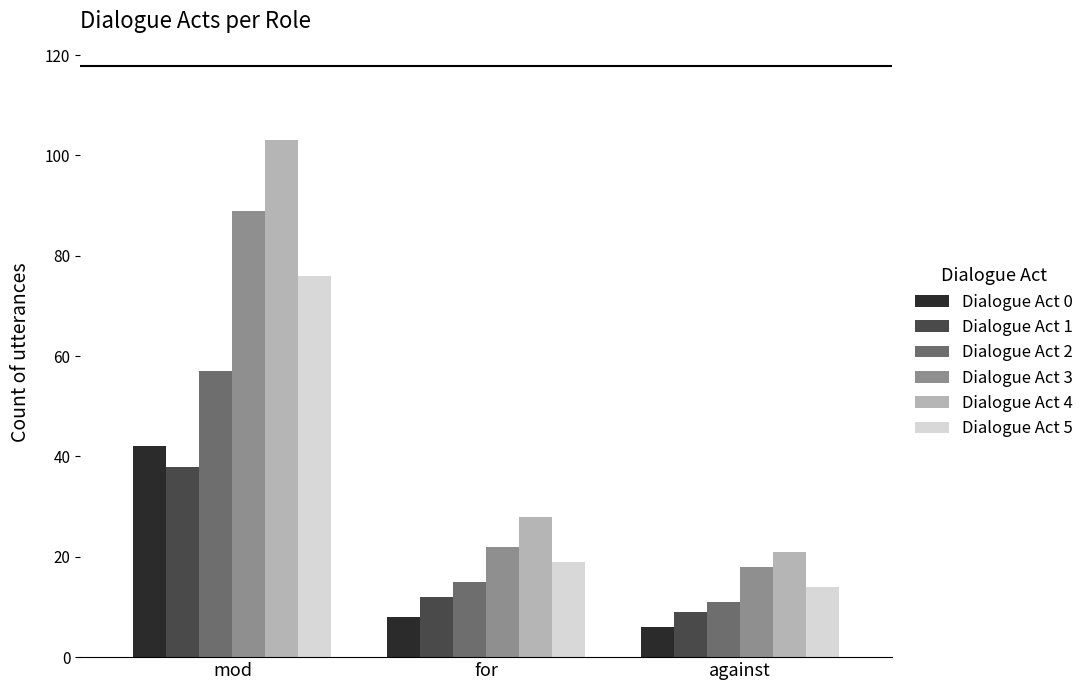

What is the highest value of the Dialogue Act 2 series?

57